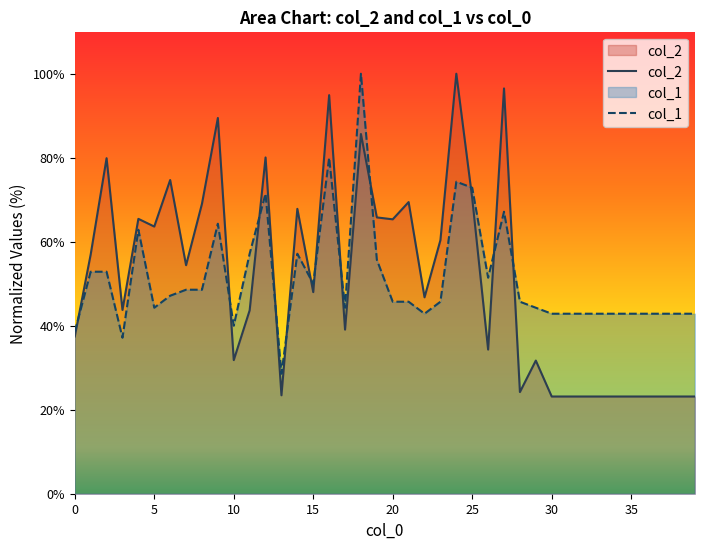

After their last crossing, which series has the higher values: col_2 or col_1?

col_1